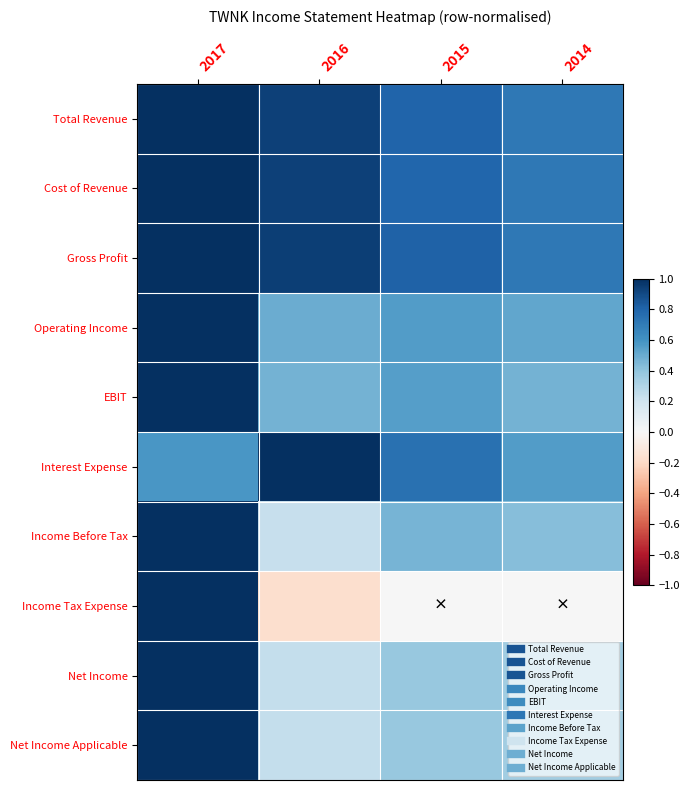

At how many categories does at least one series exceed 0?

4